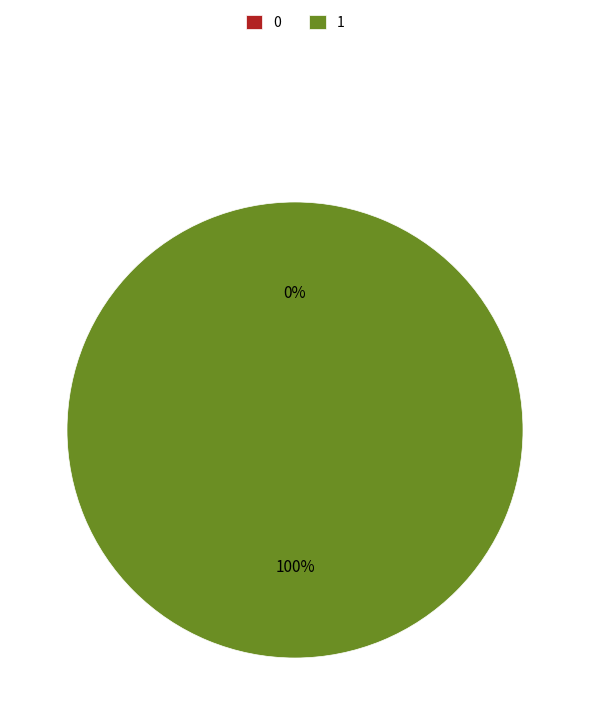

Which has a higher value, 0 or 1?

1